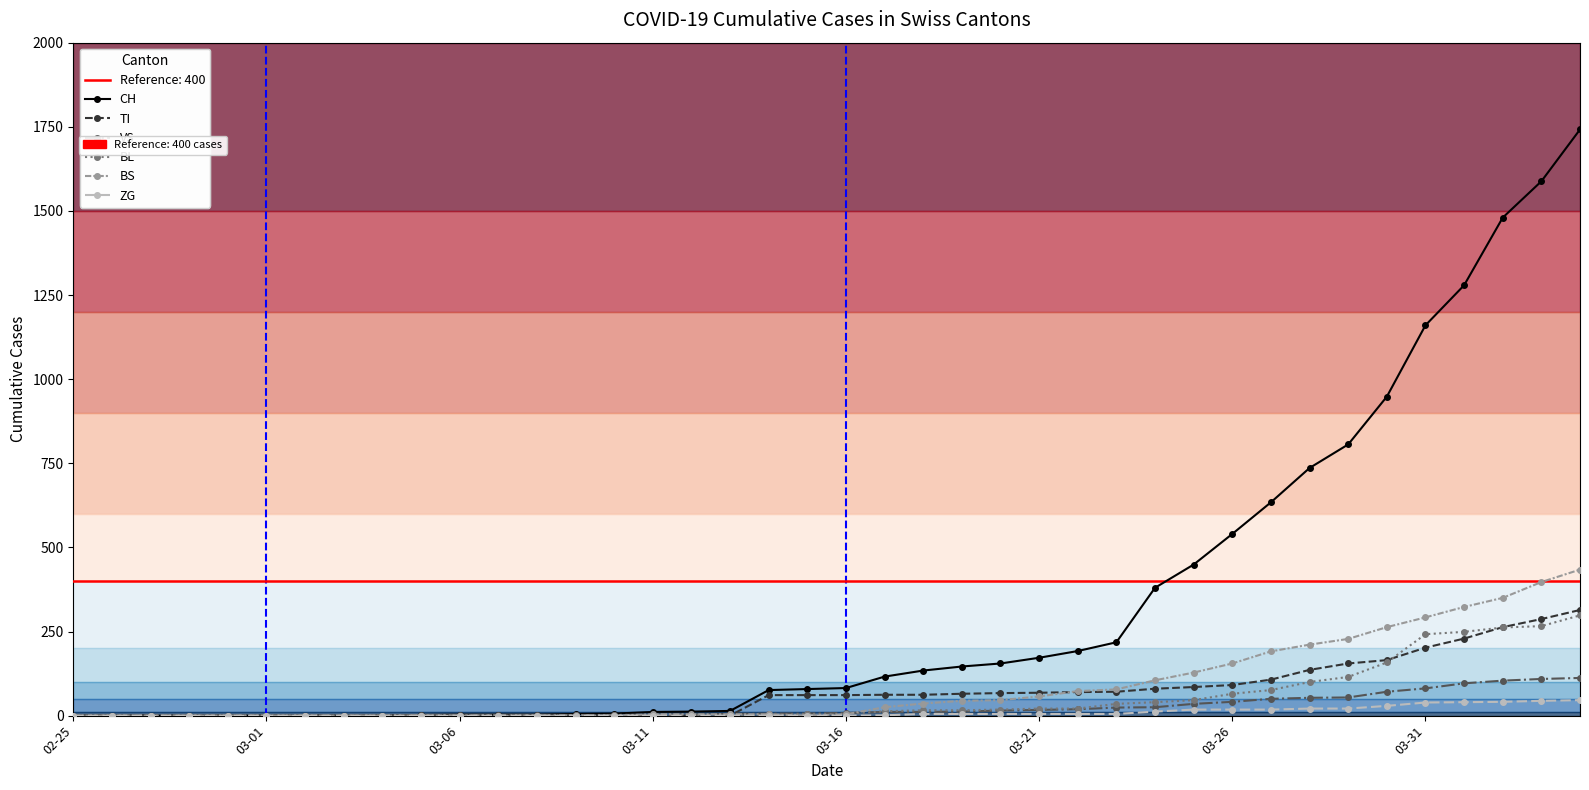

How many lines are shown in the chart?

6